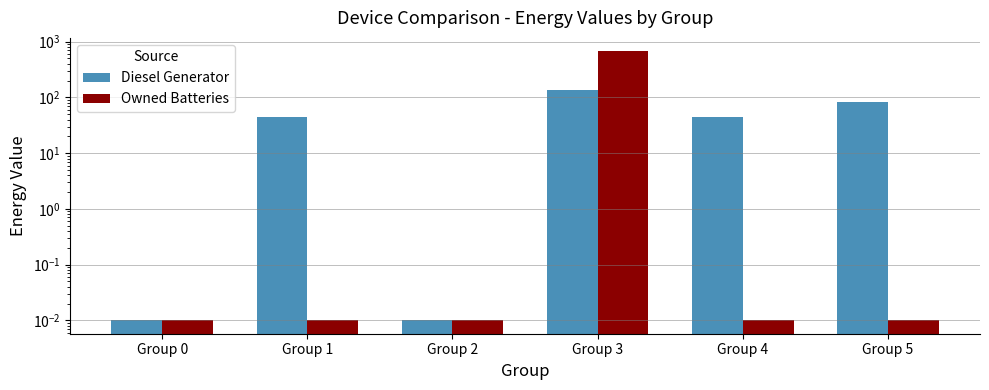

Reading left to right, transcribe all the data shown in this chart.

Diesel Generator: 0.0	44.0	0.0	138.0	44.0	84.0
Owned Batteries: 0.0	0.0	0.0	672.0	0.0	0.0